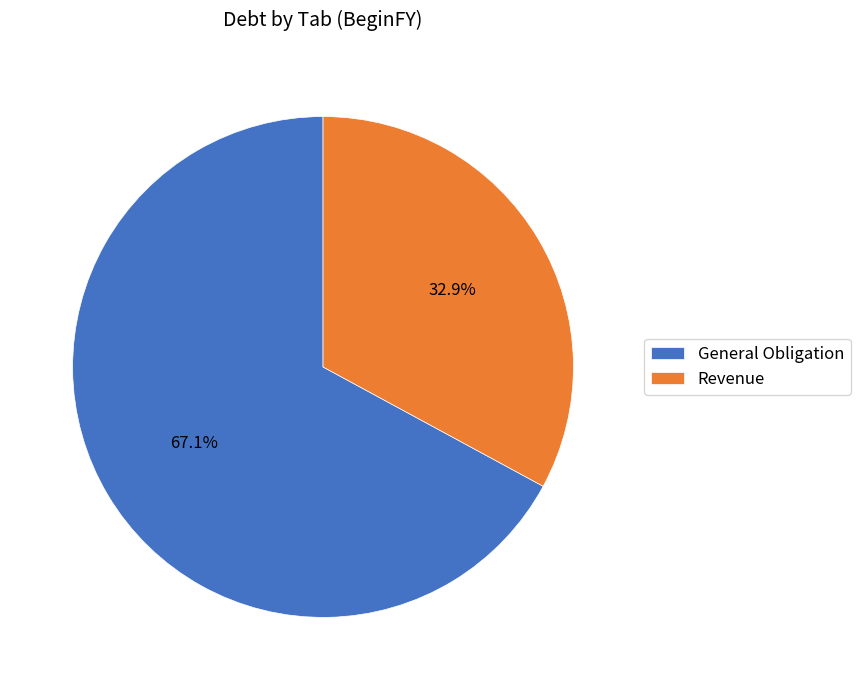

What is the ratio of the value at Revenue to the value at General Obligation?

0.5